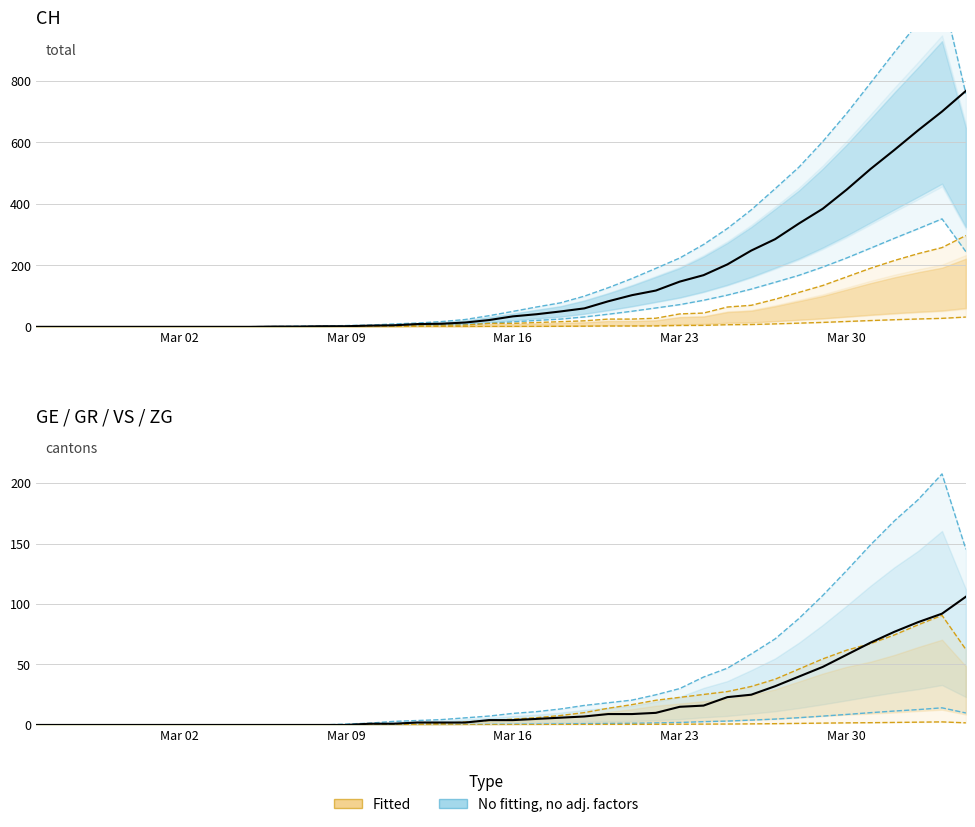

What is the spread (max minus min) of values at Mar 16?

30